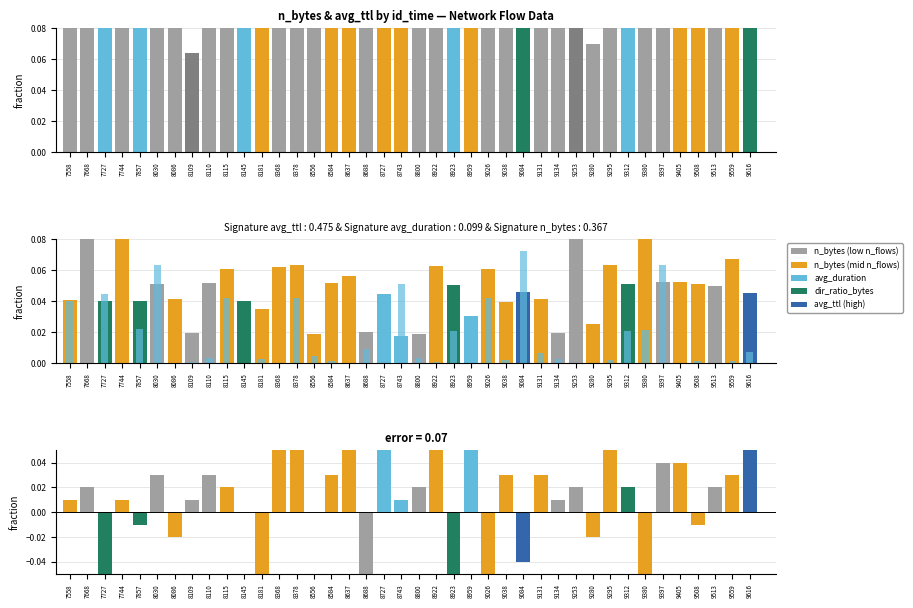

Reading left to right, transcribe all the data shown in this chart.

n_bytes: 0.3	0.1	0.7	0.1	0.5	0.5	0.1	0.1	0.1	0.1	0.1	0.3	0.5	0.1	0.2	0.2	0.1	0.3	0.1	0.3	0.2	0.3	0.6	0.4	0.7	0.1	0.9	0.7	0.1	0.1	0.1	0.3	0.4	0.3	0.1	0.1	0.2	0.5	0.2	0.9
avg_ttl: 0.0	0.1	0.0	0.1	0.0	0.1	0.0	0.0	0.1	0.1	0.0	0.0	0.1	0.1	0.0	0.1	0.1	0.0	0.0	0.0	0.0	0.1	0.1	0.0	0.1	0.0	0.0	0.0	0.0	0.1	0.0	0.1	0.1	0.1	0.1	0.1	0.1	0.0	0.1	0.0
avg_duration: 0.0	0.0	0.0	0.0	0.0	0.1	0.0	0.0	0.0	0.0	0.0	0.0	0.0	0.0	0.0	0.0	0.0	0.0	0.0	0.1	0.0	0.0	0.0	0.0	0.0	0.0	0.1	0.0	0.0	0.0	0.0	0.0	0.0	0.0	0.1	0.0	0.0	0.0	0.0	0.0
dir_ratio_bytes - dir_ratio_packets: 0.0	0.0	-0.2	0.0	-0.0	0.0	-0.0	0.0	0.0	0.0	0.0	-0.1	0.1	0.0	0.0	0.0	0.1	-0.1	0.0	0.0	0.0	0.2	-0.1	0.2	-0.5	0.0	-0.0	0.0	0.0	0.0	-0.0	0.1	0.0	-0.1	0.0	0.0	-0.0	0.0	0.0	0.1